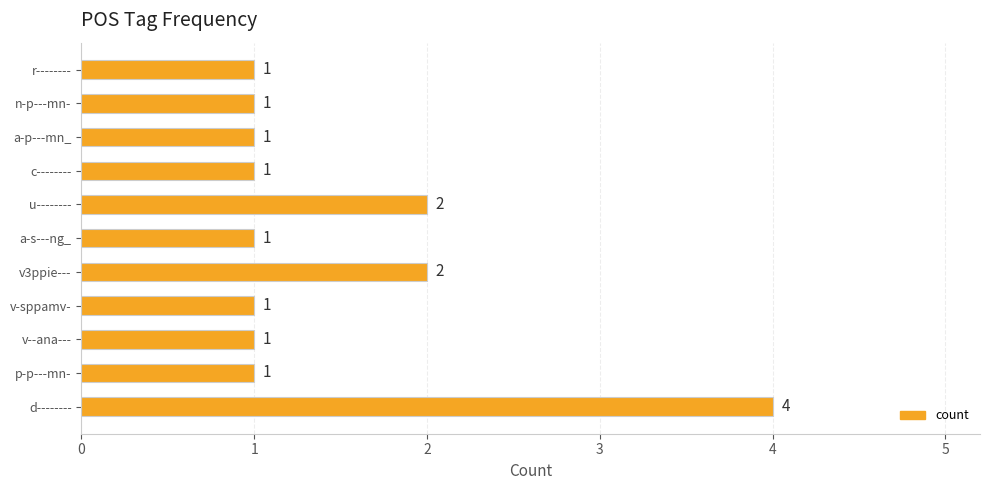

What is the difference between the maximum and minimum values?

3